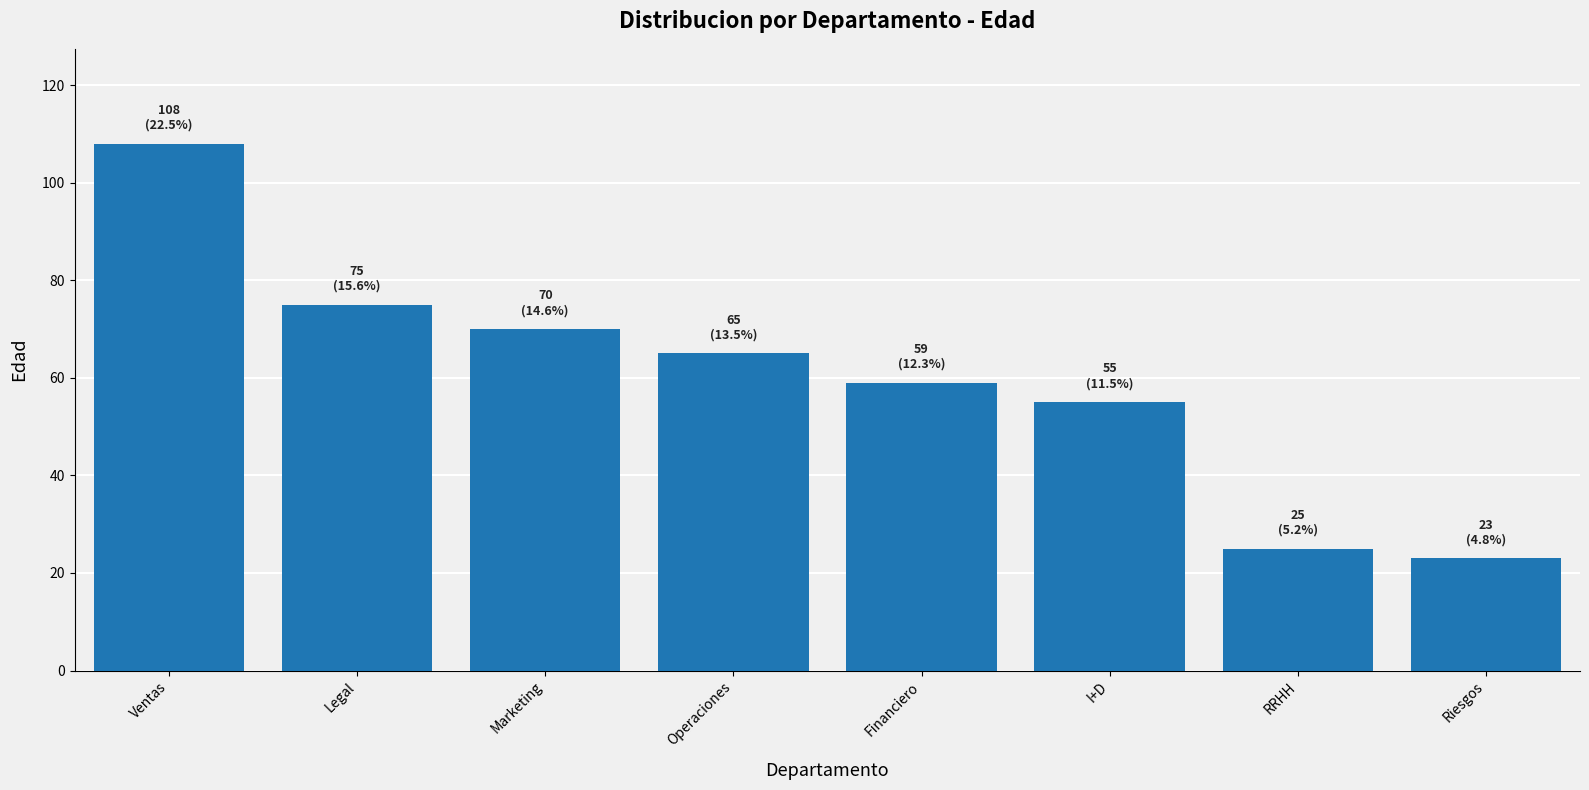

True or false: the data shows 45 at RRHH.

False